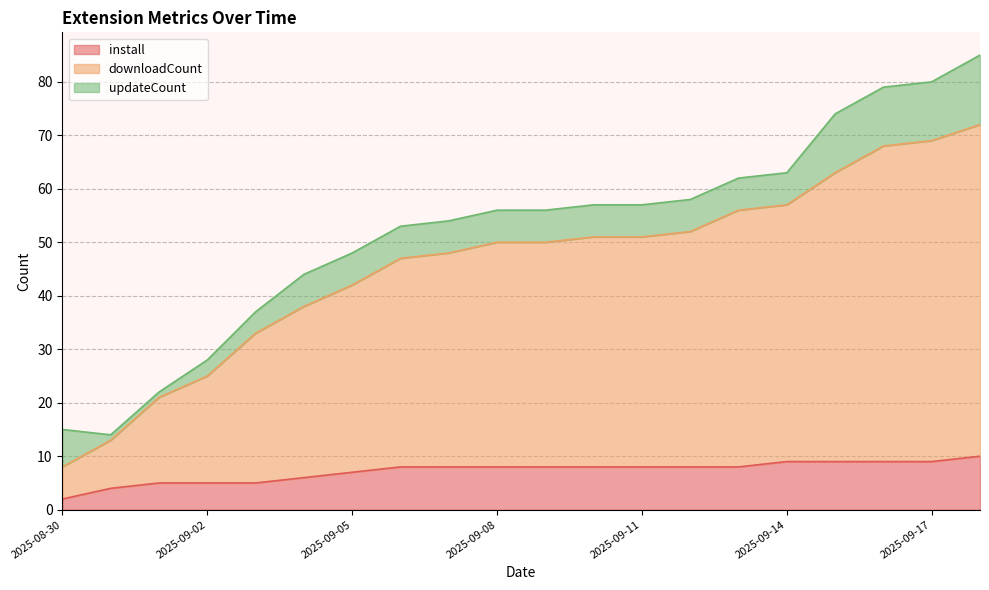

At which label is downloadCount closest to 40?

2025-09-04